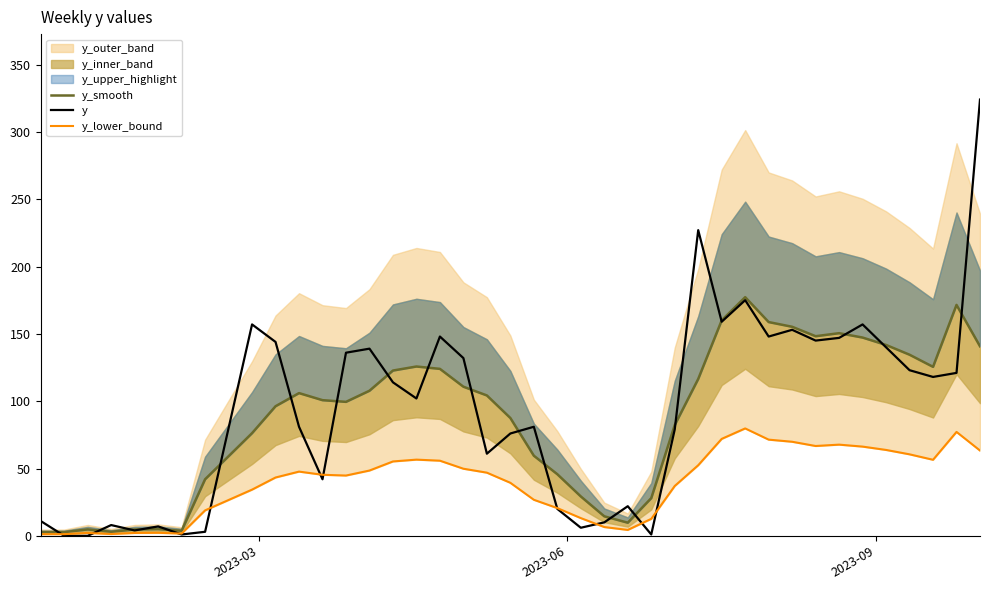

What is the highest value of the y series?

324